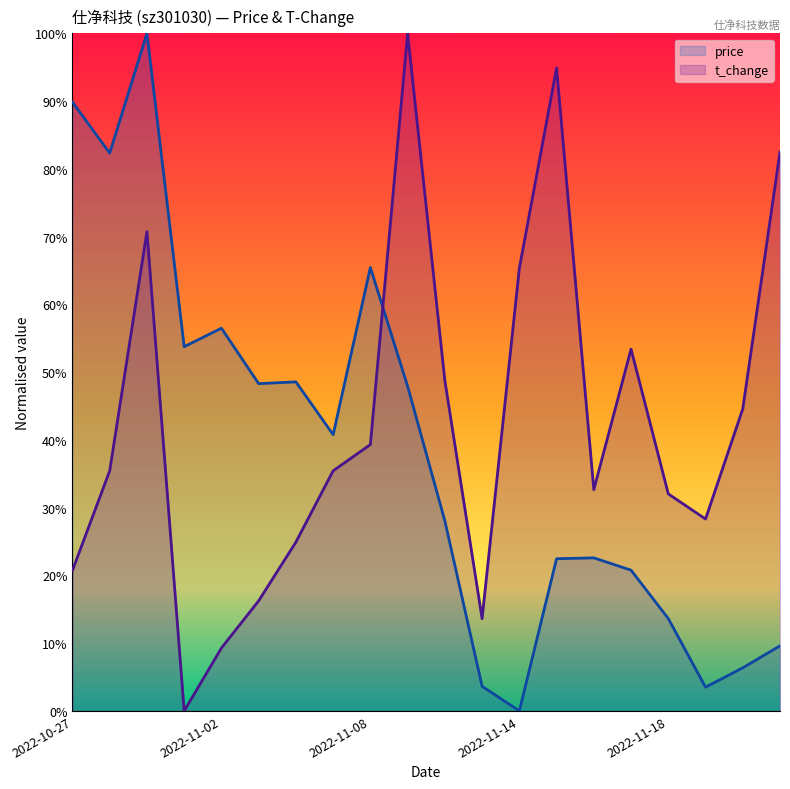

How many data points in t_change are above 0?

19